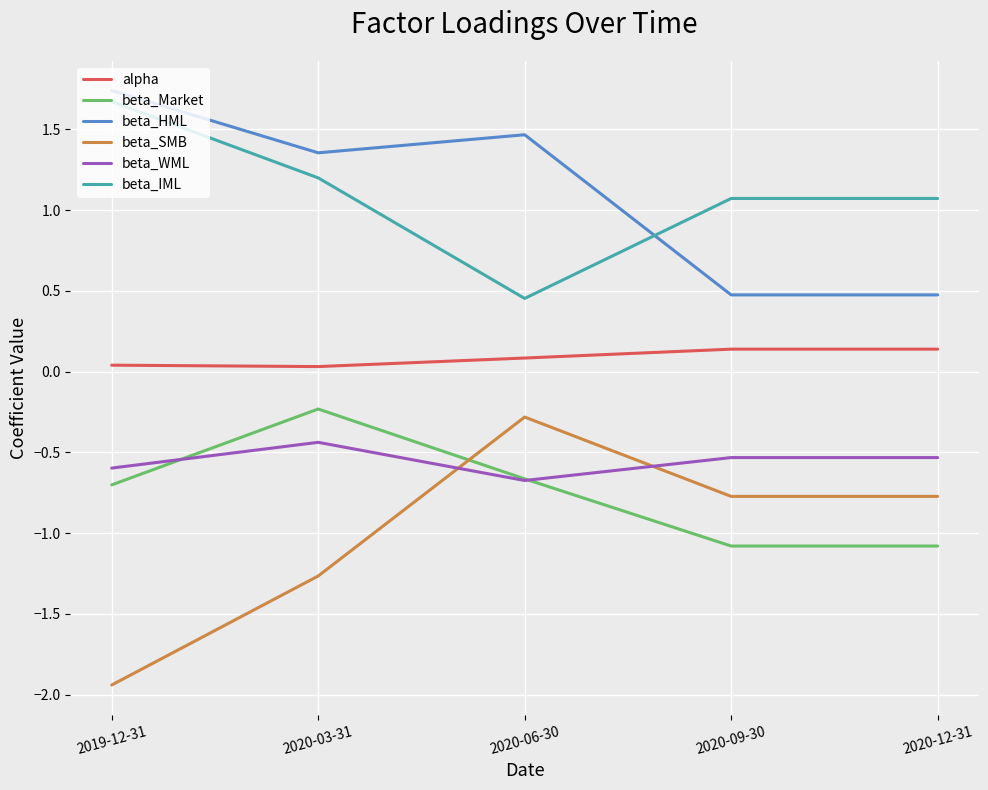

Read the beta_WML value at 2020-09-30.

-0.5